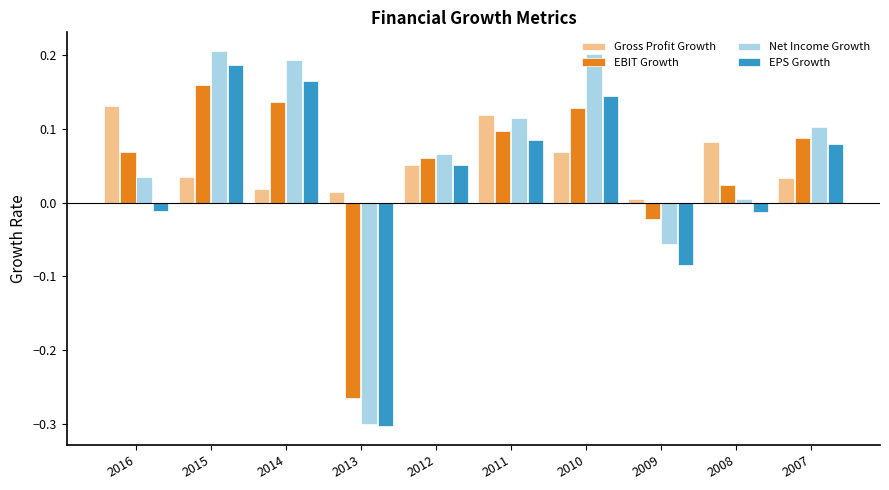

Where does the EBIT Growth series first go above 0?

2016